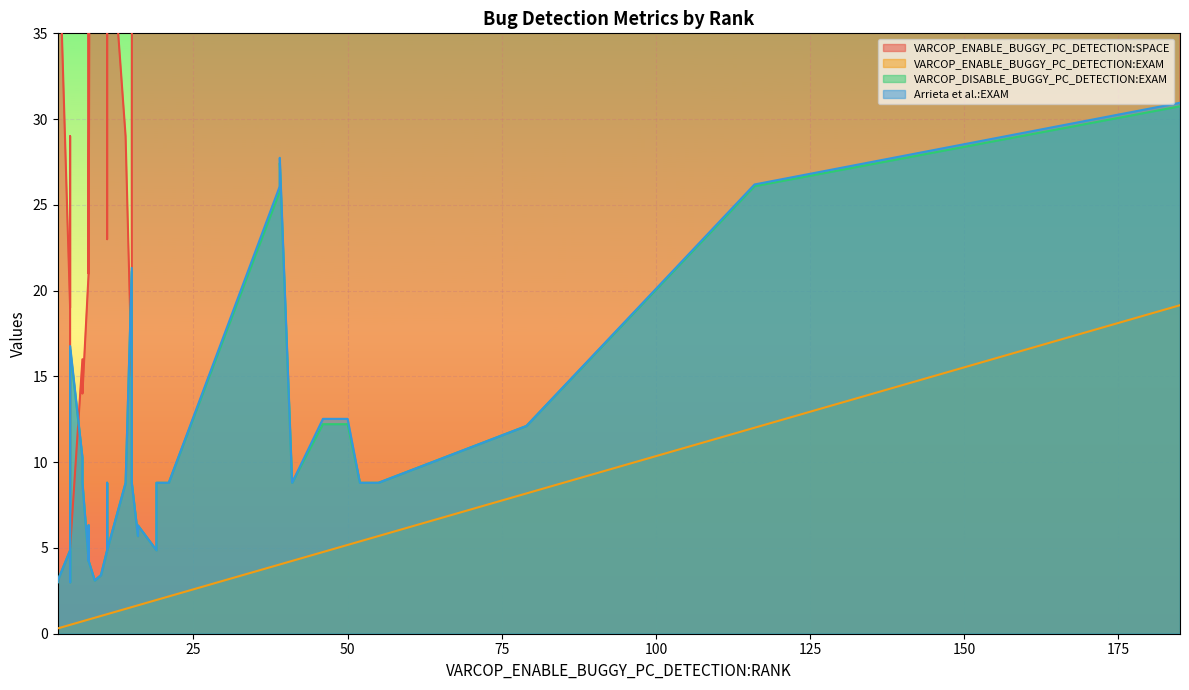

True or false: VARCOP_ENABLE_BUGGY_PC_DETECTION:EXAM has a value of 0.3 at ID_336.

False